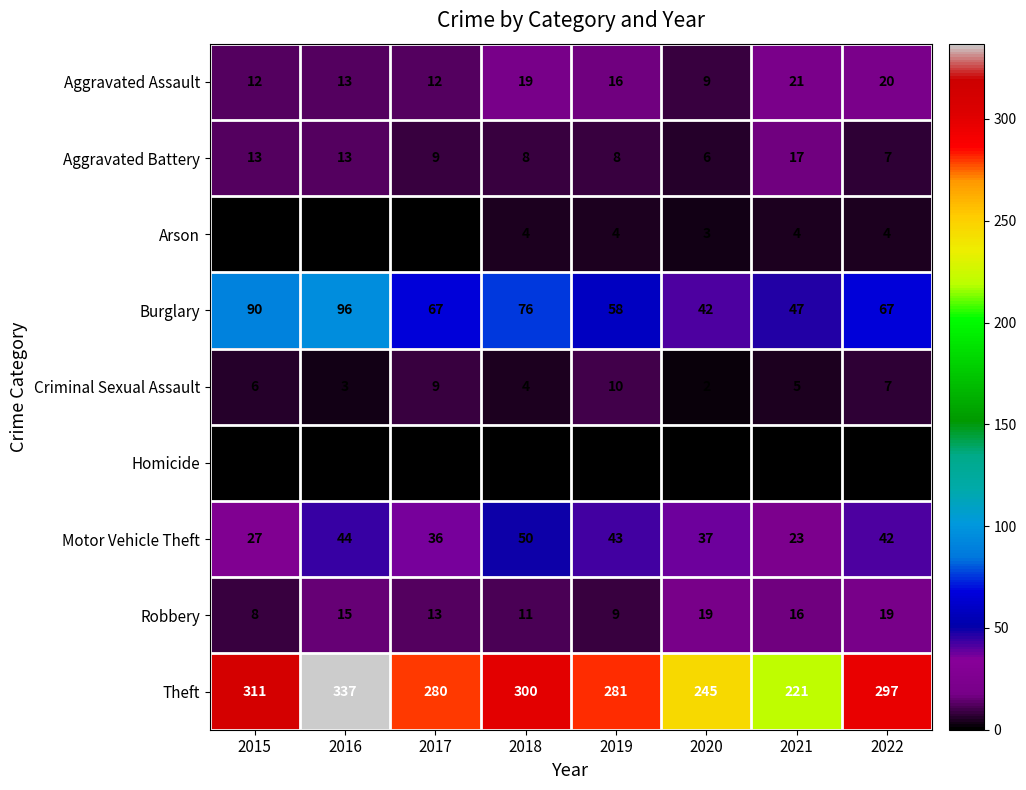

Which series changed the most between 2020 and 2021?

Theft